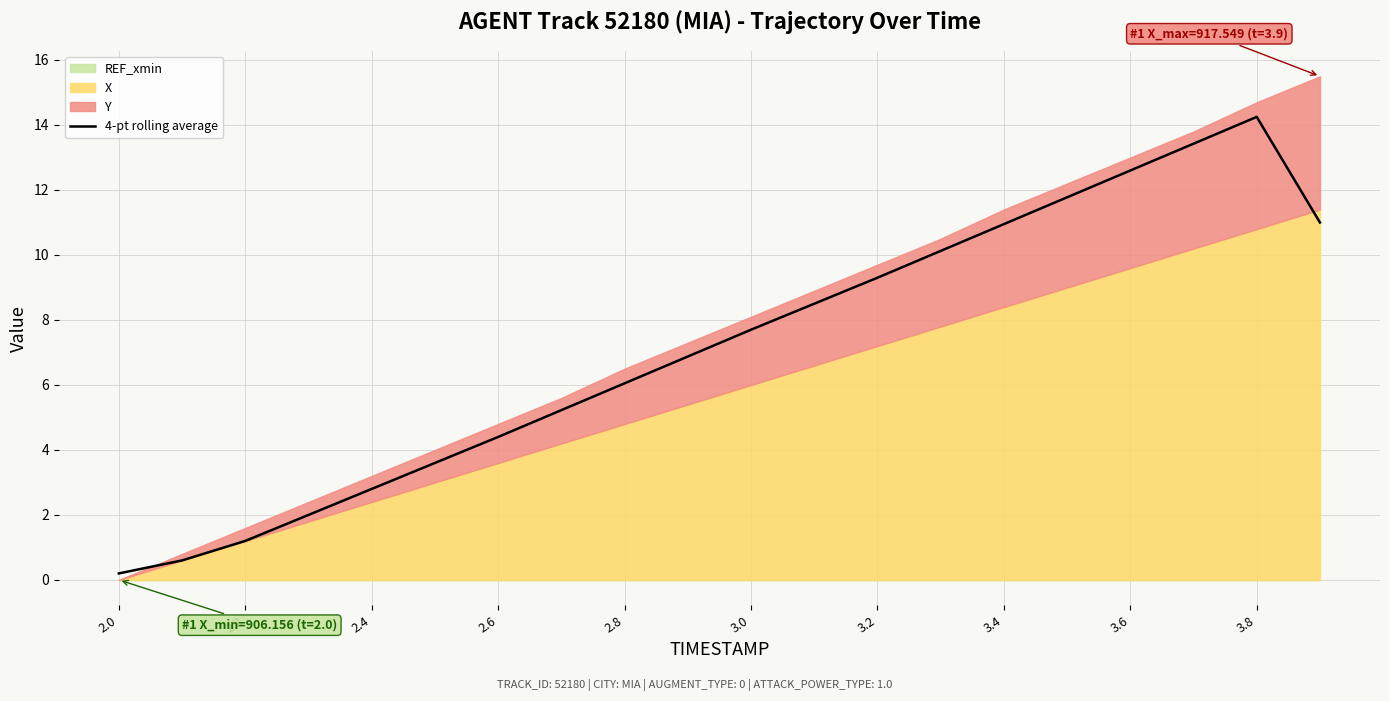

Where is the first local maximum?

3.8